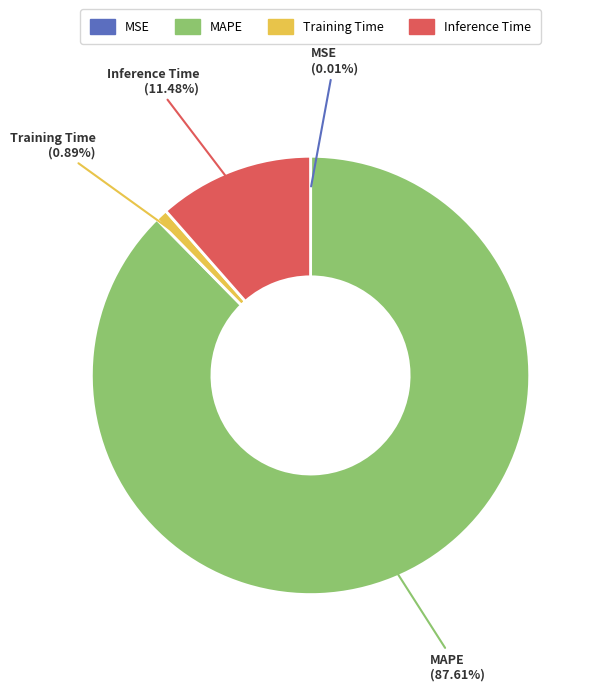

To the nearest percent, what is the average slice percentage?

25%